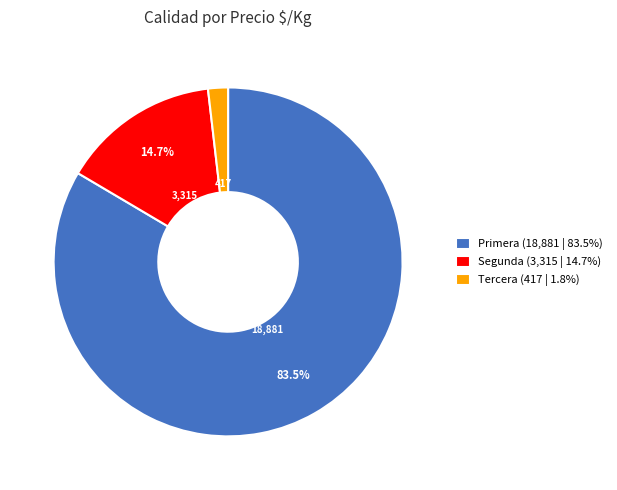

How many slices are in this pie chart?

3